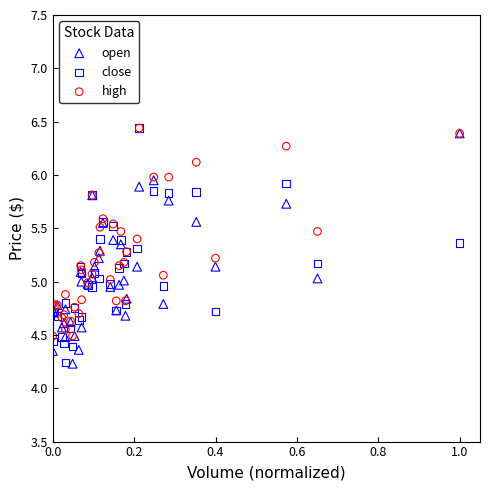

What are all the series names shown in the legend?

open, close, high